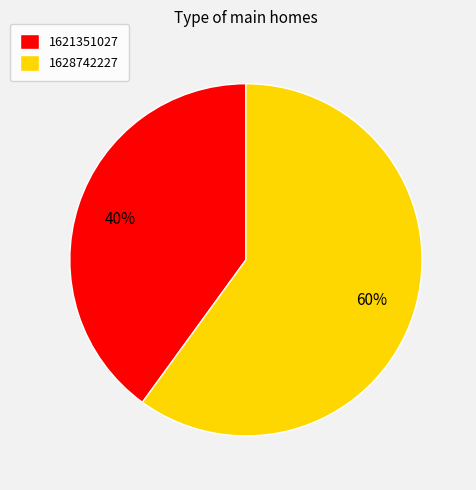

Is it true that 1628742227 is 52% of the pie?

False